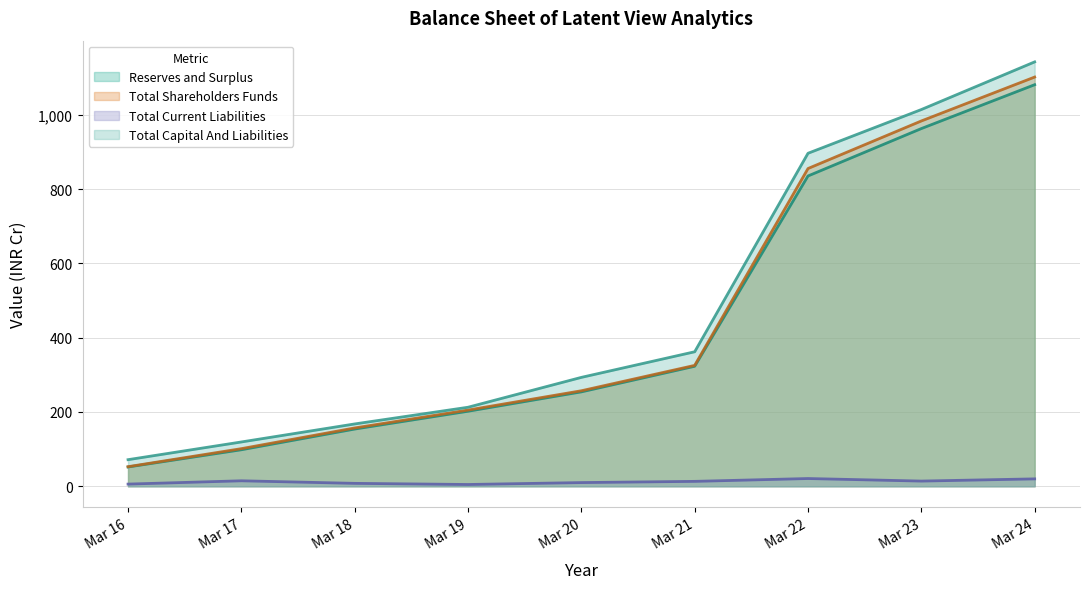

True or false: Total Shareholders Funds and Reserves and Surplus cross at least once.

False